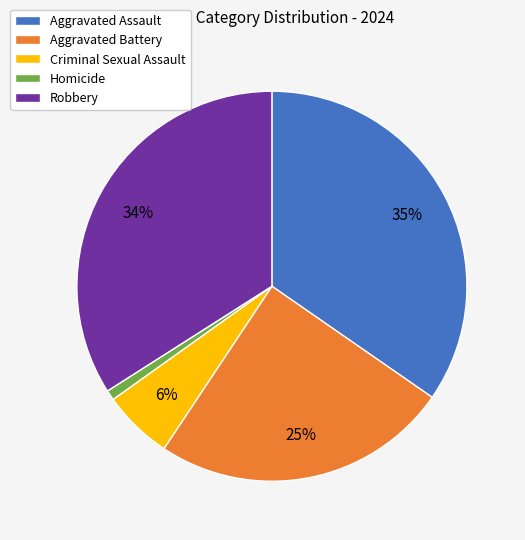

Does Homicide account for over 50% of the chart?

No